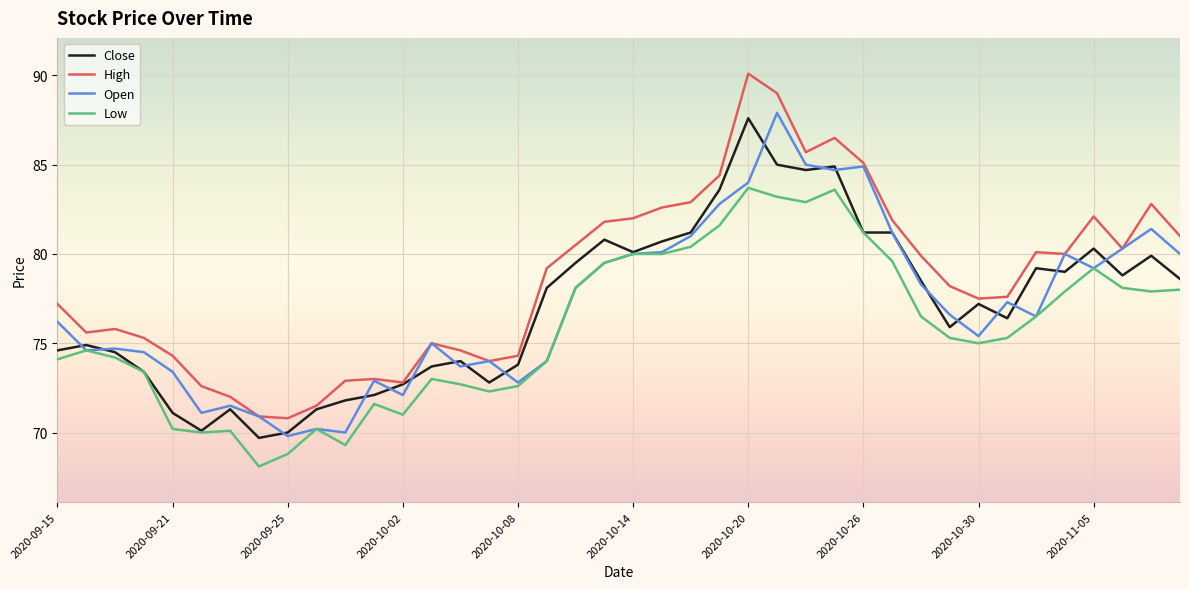

Which series has the largest total across all categories?

High